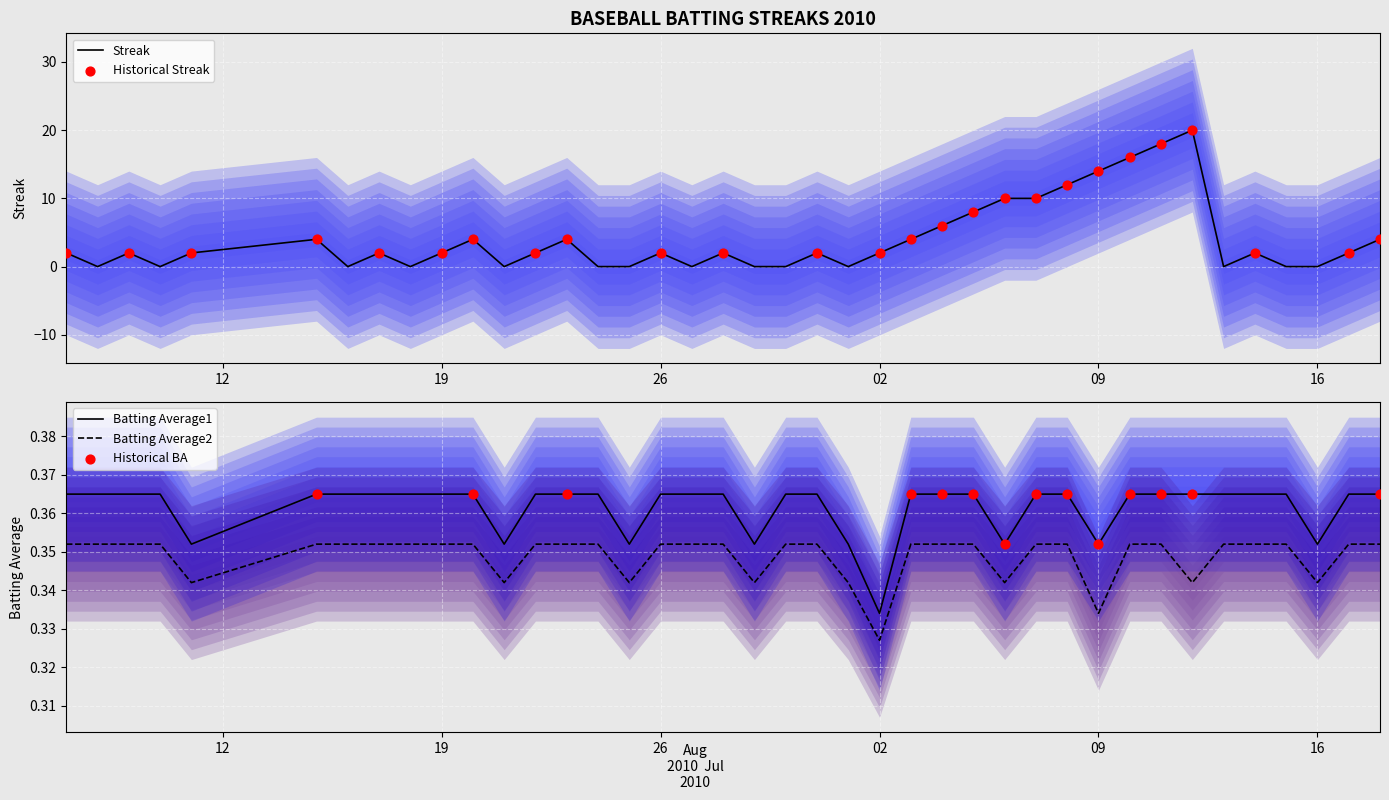

Which series reaches the maximum Y coordinate?

Streak